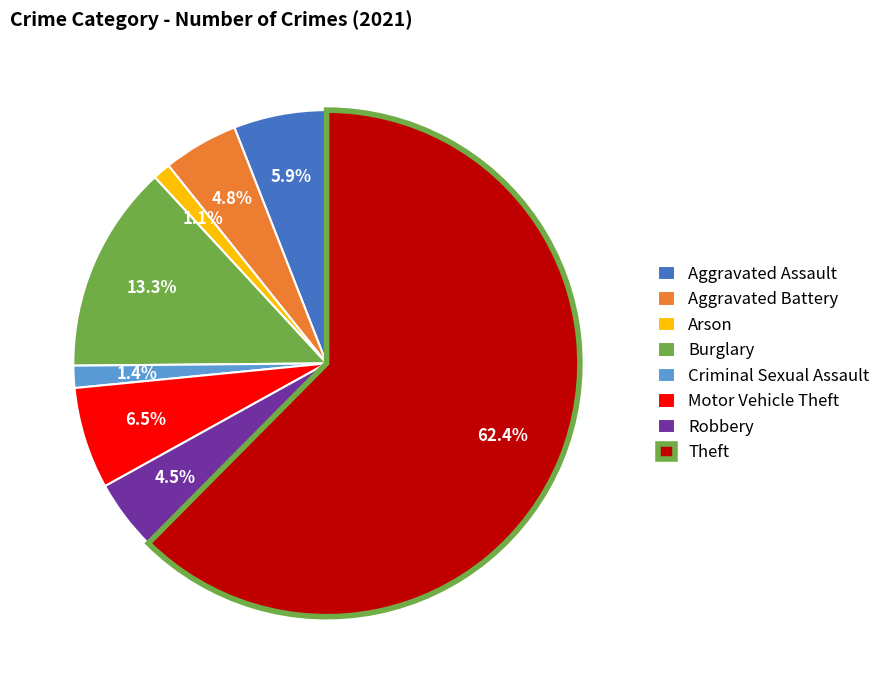

Is the sum of Theft and Robbery greater than half?

Yes